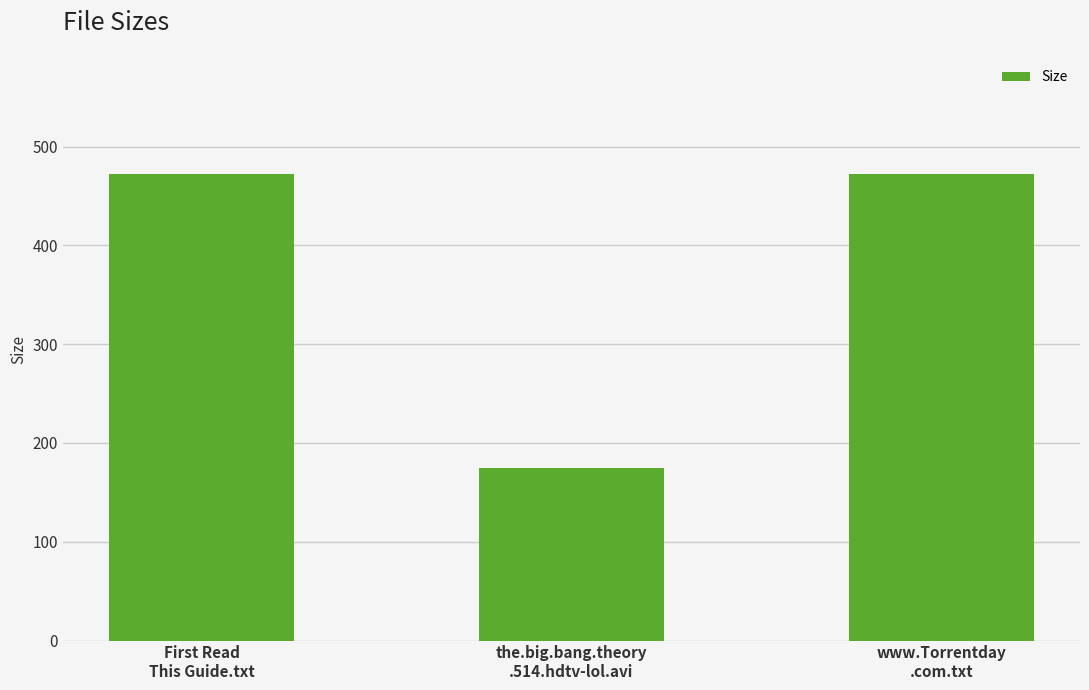

What value does the data have at www.Torrentday
.com.txt?

472.0